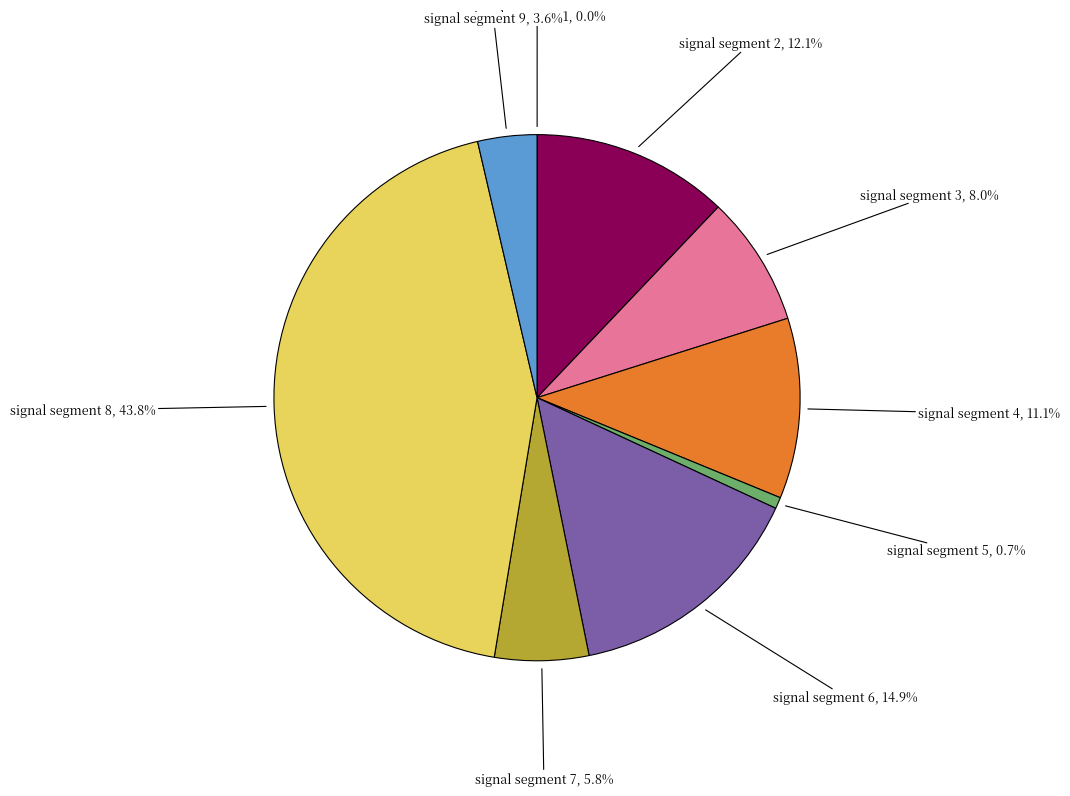

Is there any slice that represents more than half of the pie?

No